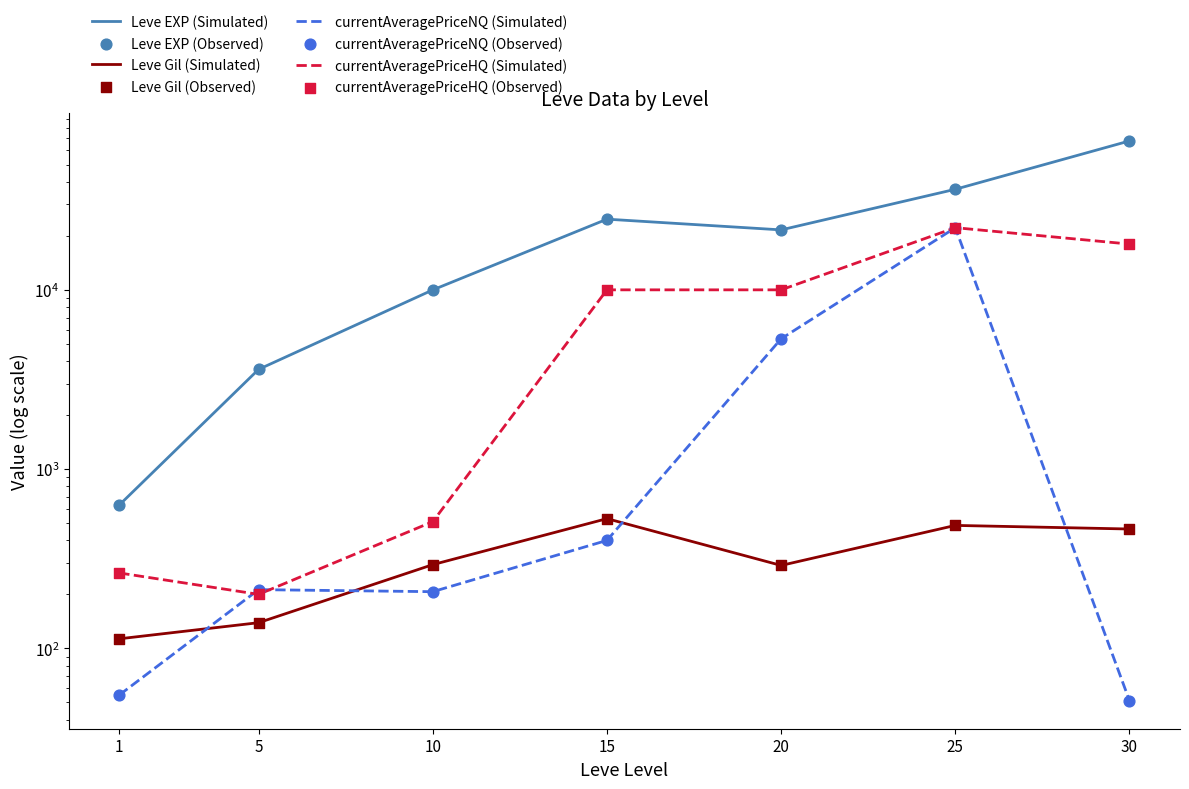

Is the value of Leve Gil at 15 greater than the value of Leve EXP at 25?

No